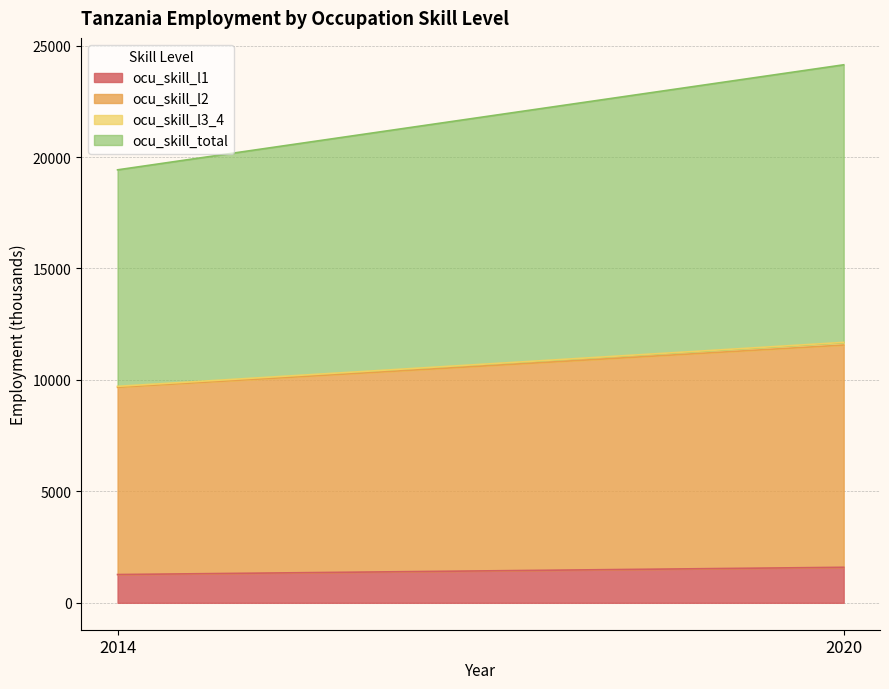

Reading right to left, extract all data points from this chart.

ocu_skill_l1: 1594.0	1268.7
ocu_skill_l2: 9972.1	8401.8
ocu_skill_l3_4: 118.4	42.5
ocu_skill_total: 12454.5	9713.0